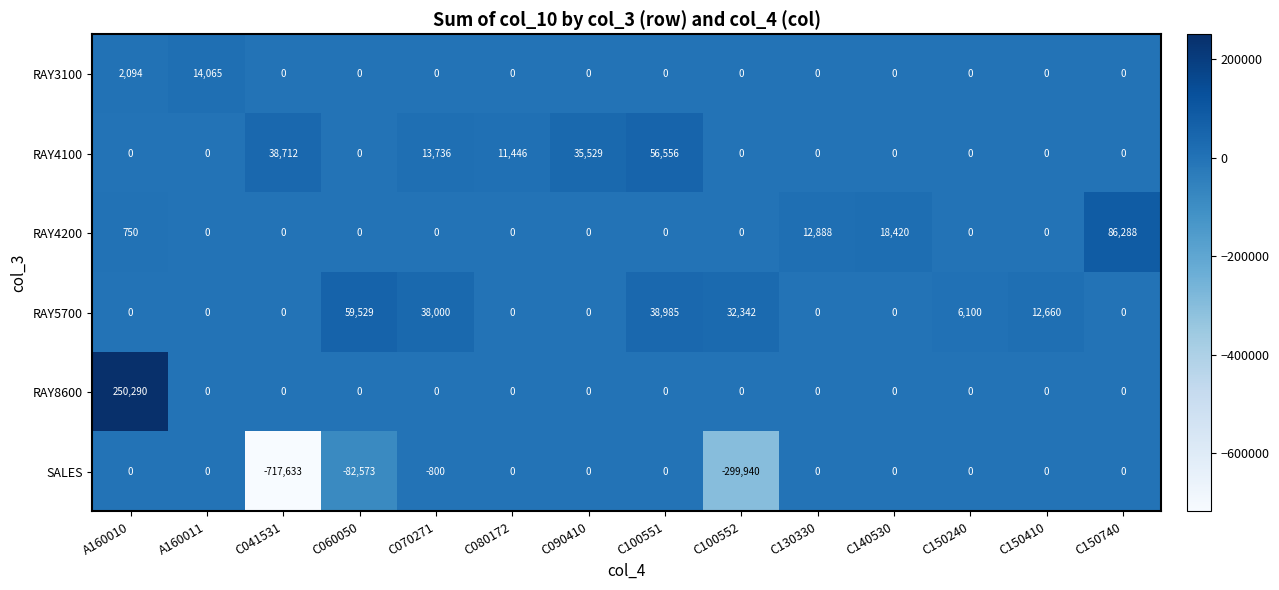

What is the sum of the RAY4100 values at C150240 and C070271?

13736